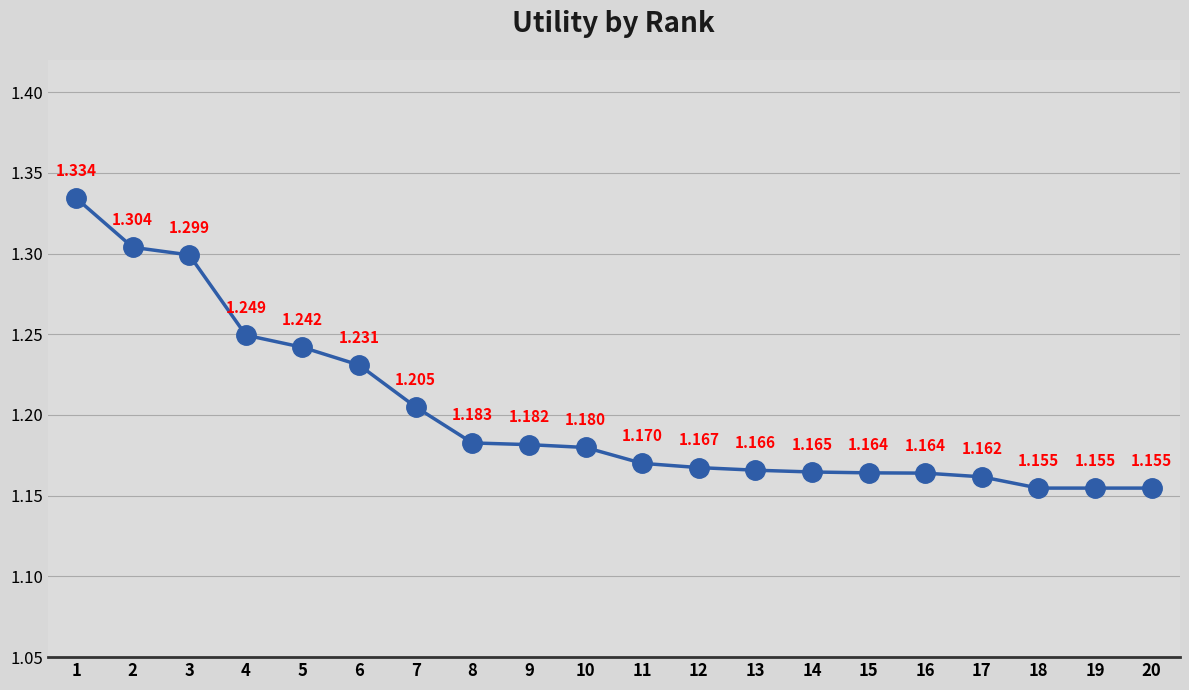

Is it true that the value at 9 is 1.2?

True